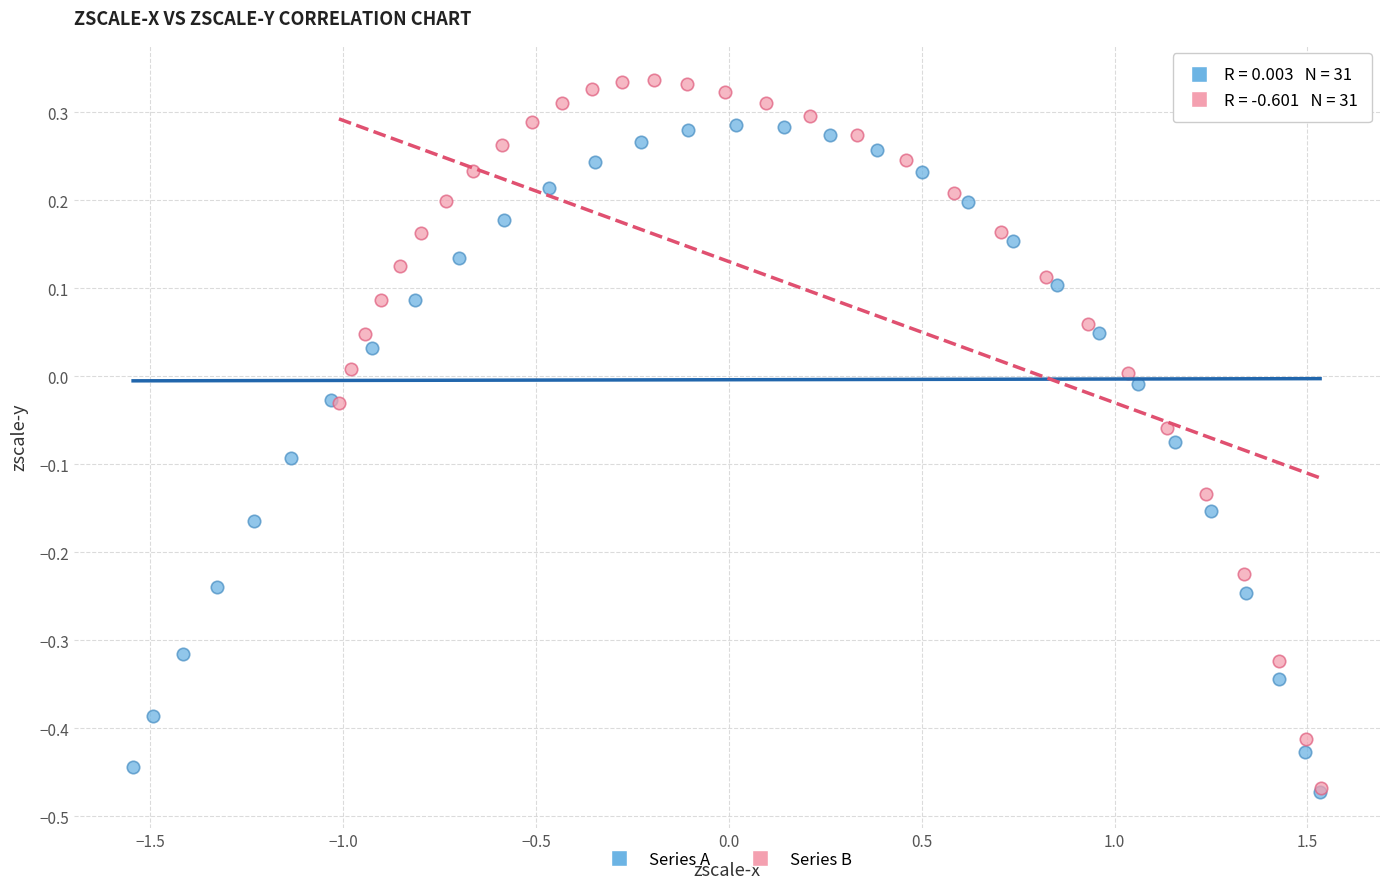

Which series reaches the maximum Y coordinate?

Series B